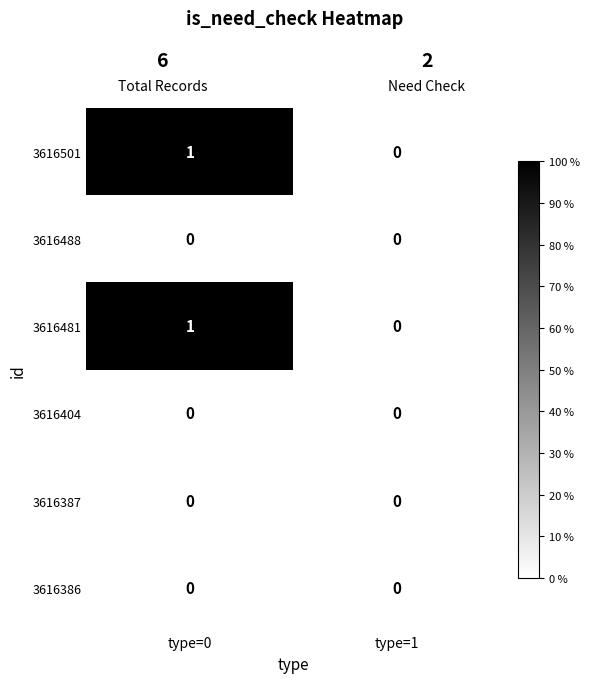

The value of 3616488 at type=1 is 0. True or false?

True